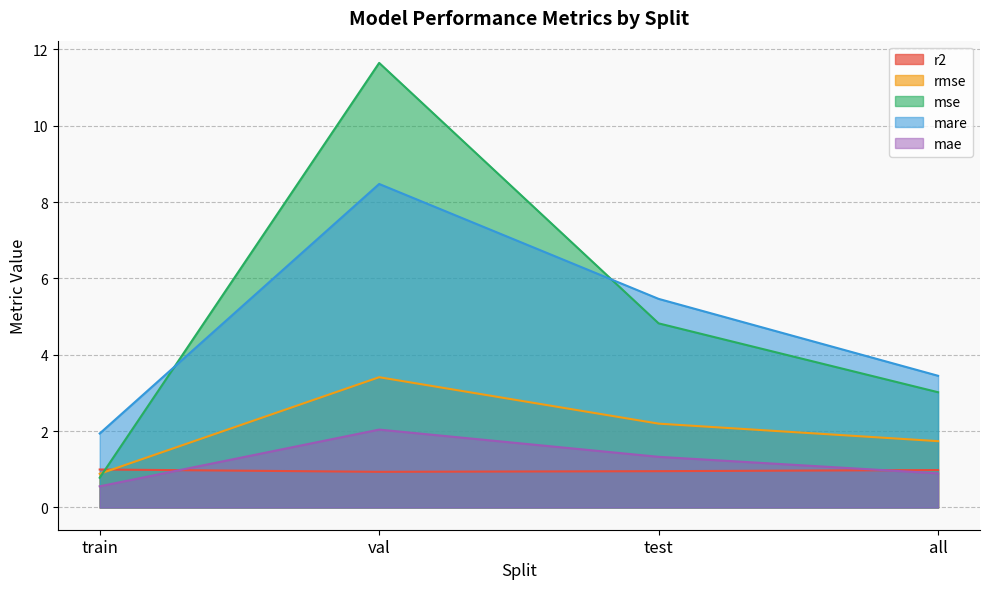

How many data points in mare are above 5?

2